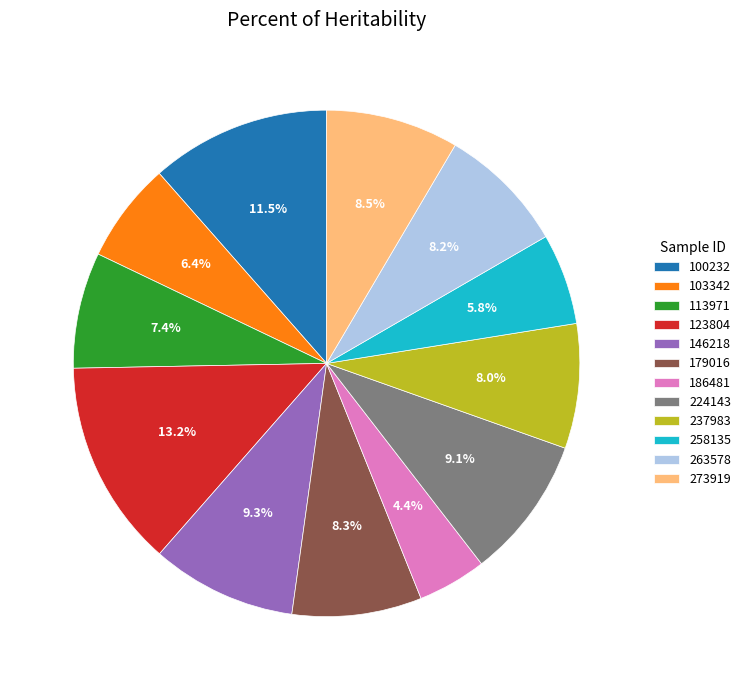

True or false: 237983 accounts for 8% of the total.

True